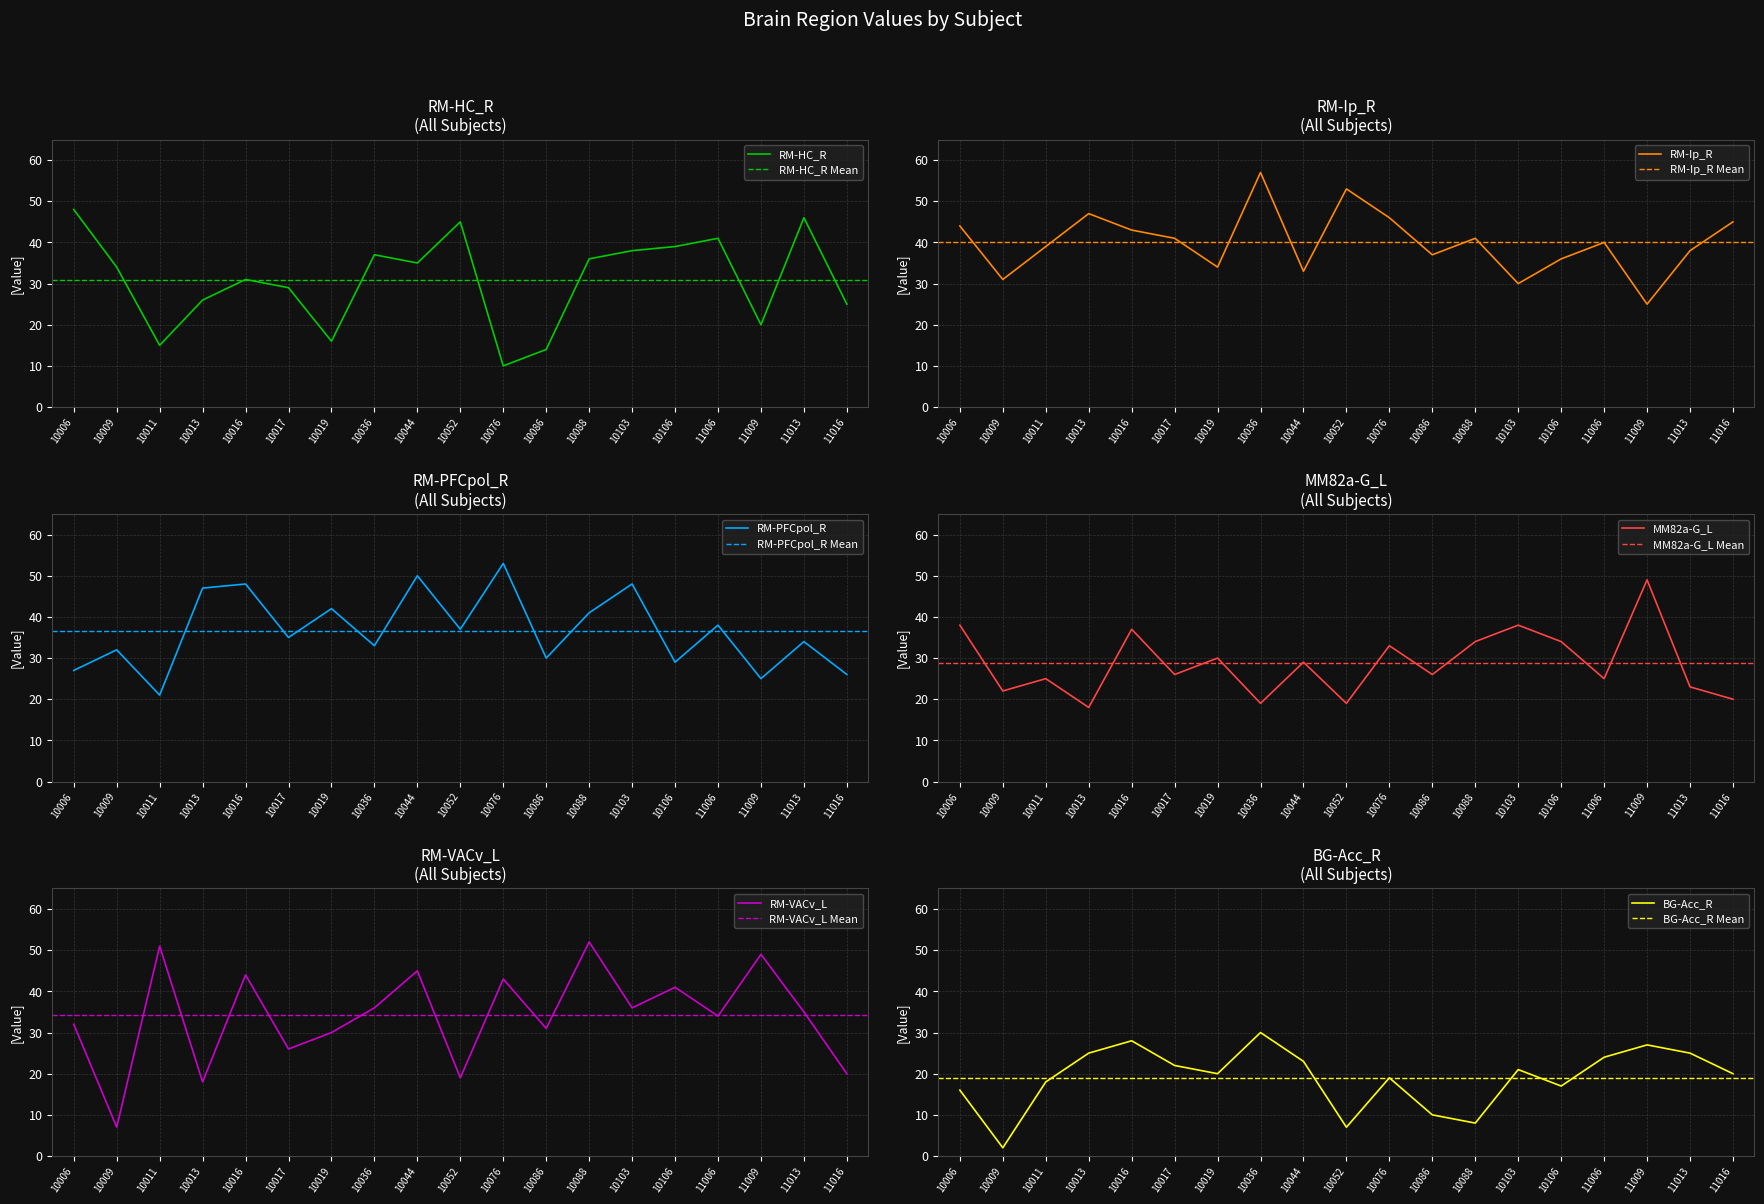

What are all the series names shown in the legend?

RM-HC_R, RM-Ip_R, RM-PFCpol_R, MM82a-G_L, RM-VACv_L, BG-Acc_R